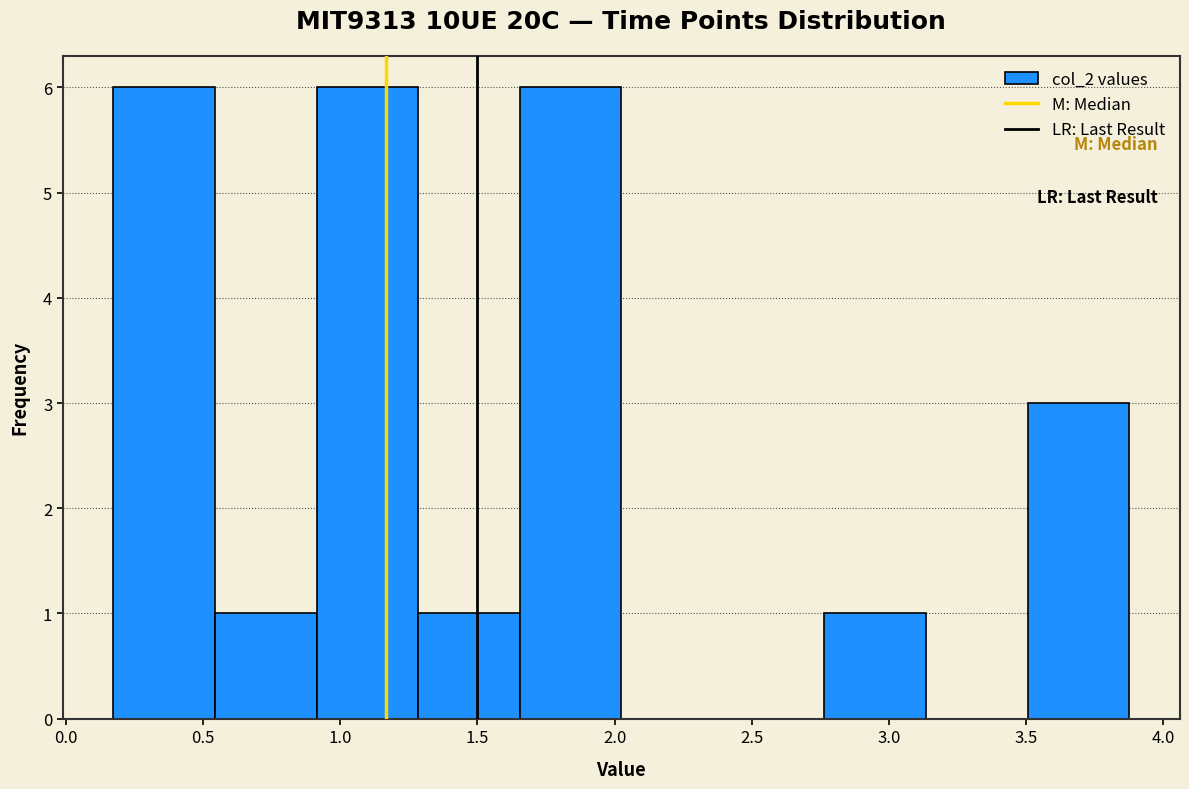

How tall is the bar that spans 1.65 to 2.00 on the x-axis? Neither the bar edges nor the heights are printed on the chart, so give them approximately, as read against the axes.

6